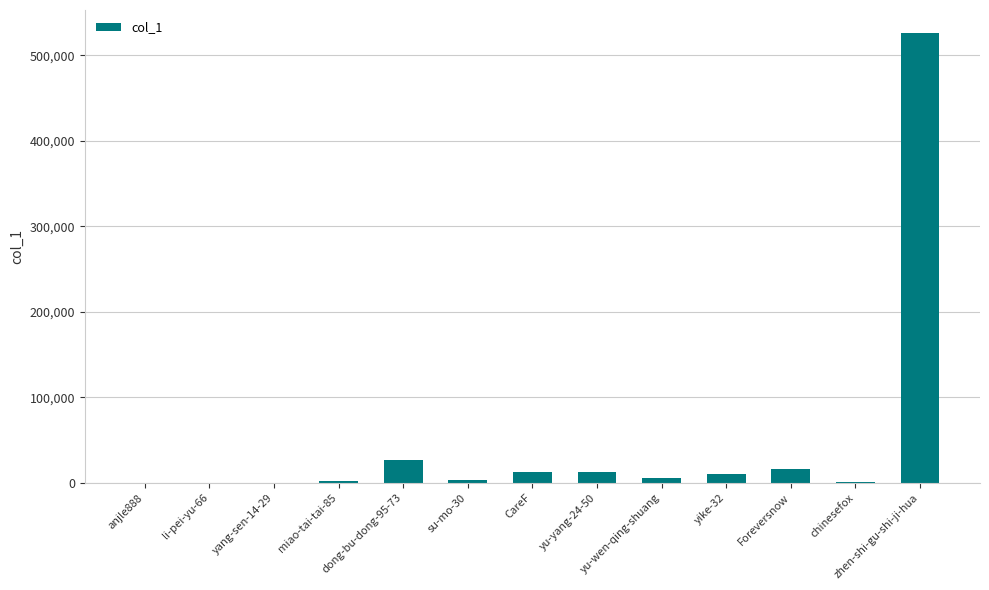

Approximately how many times larger is the value at dong-bu-dong-95-73 compared to CareF?

2.1